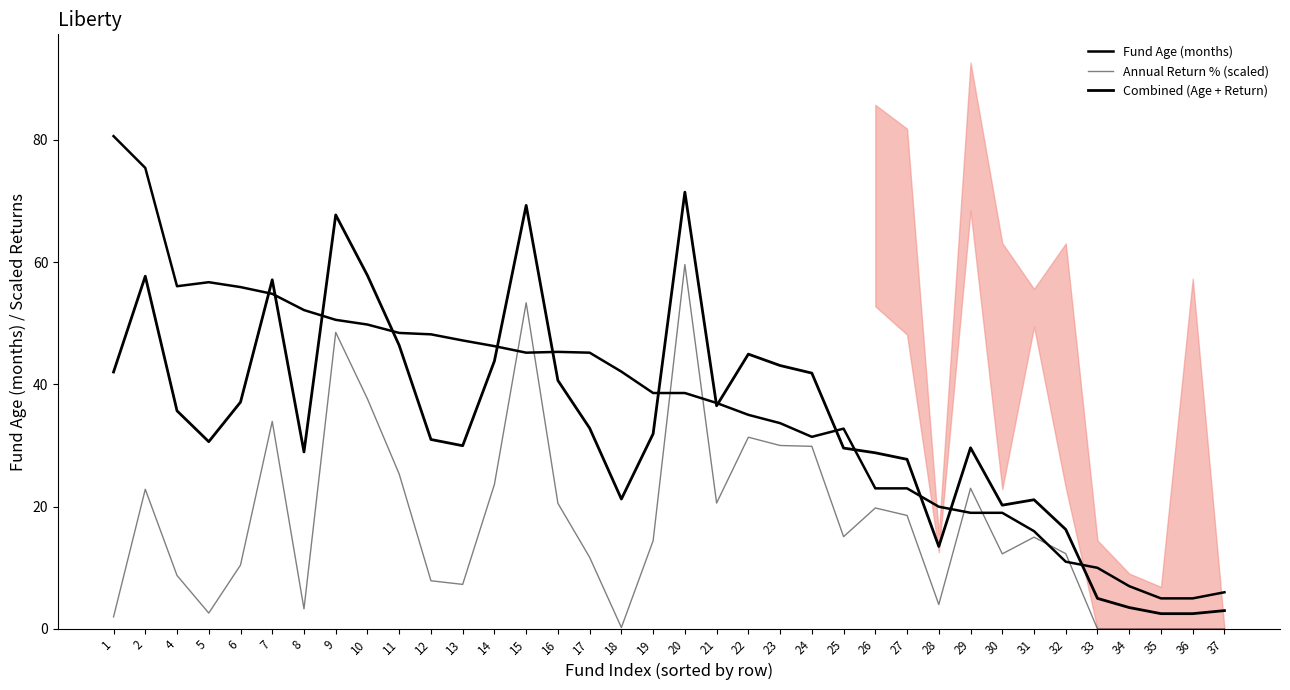

In Combined (Age + Return), how many points are higher than both neighbors (excluding endpoints)?

8